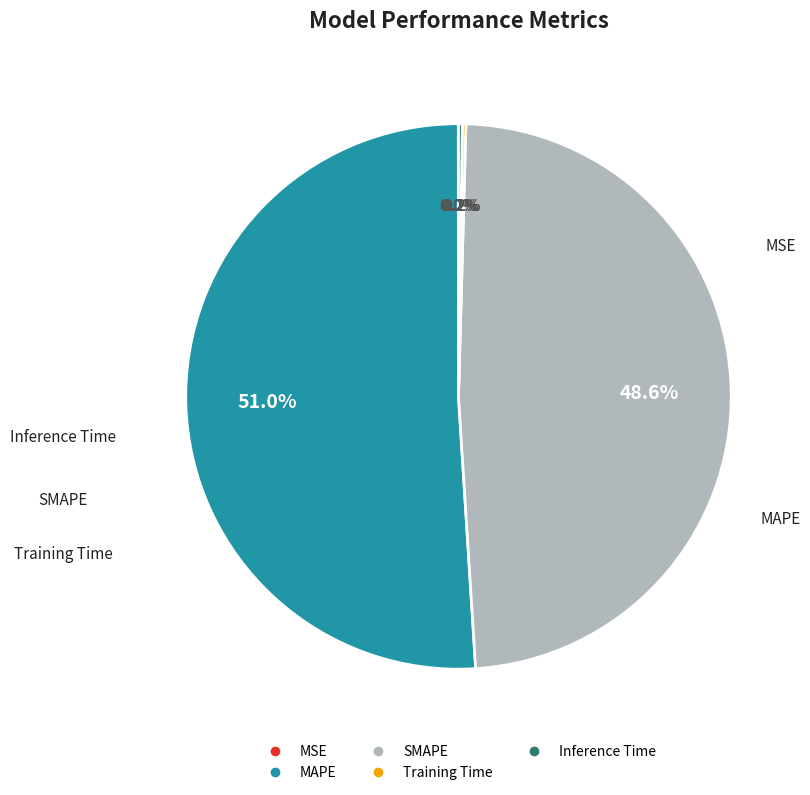

Is there any slice that represents more than half of the pie?

Yes